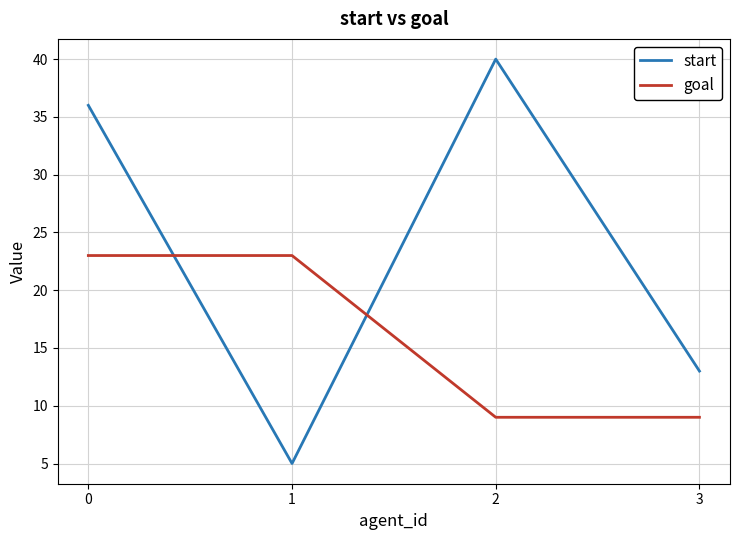

How many interior local valleys does the start series have?

1